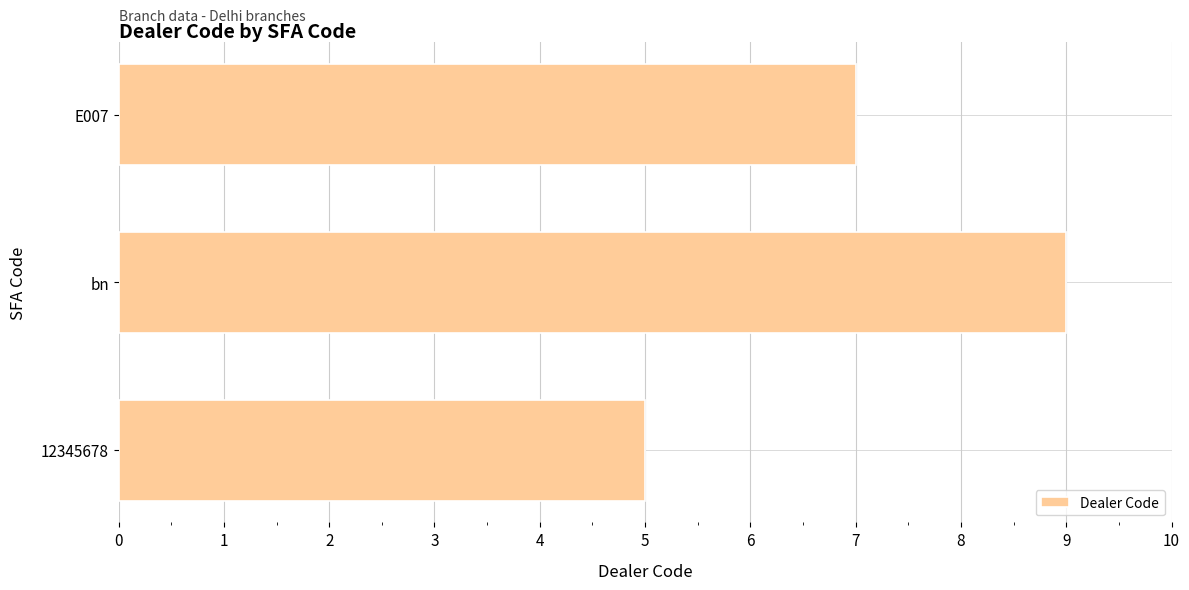

List the labels in order of value, smallest first.

12345678, E007, bn